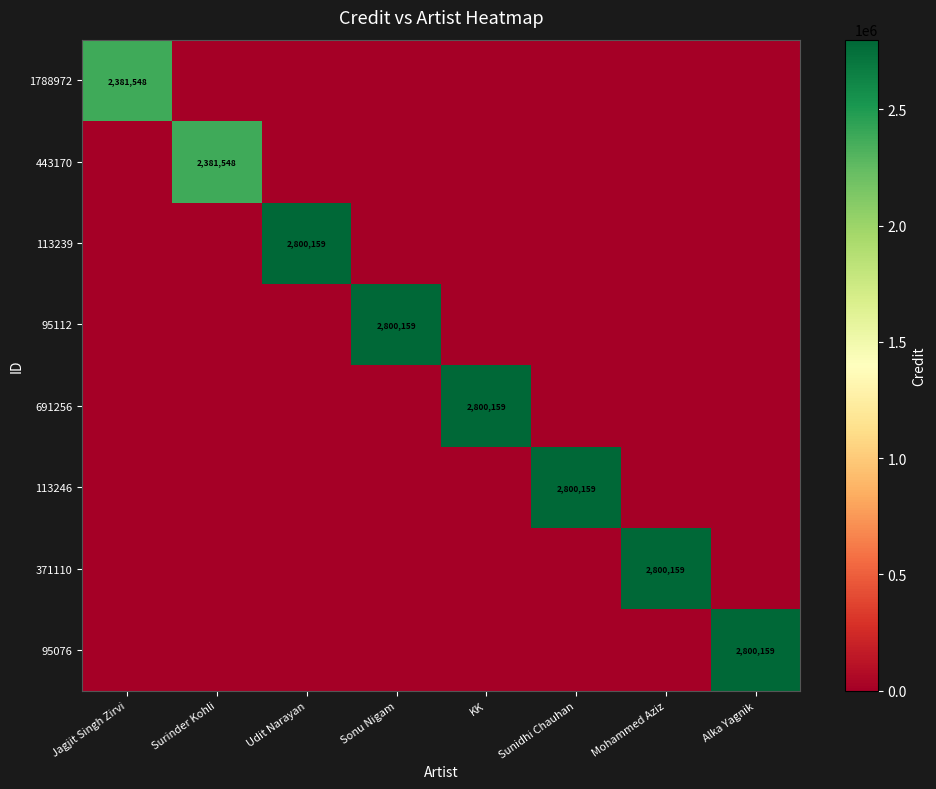

The value of 113239 at Udit Narayan is 4356345. True or false?

False